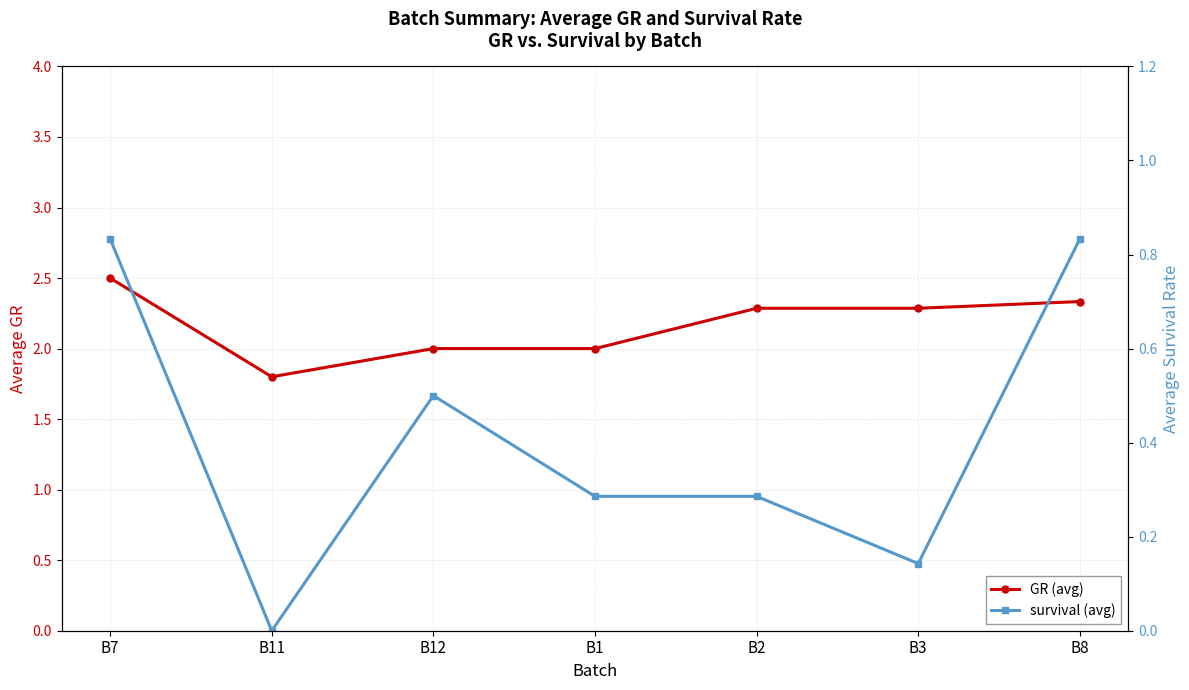

How many categories are shown in the chart?

7